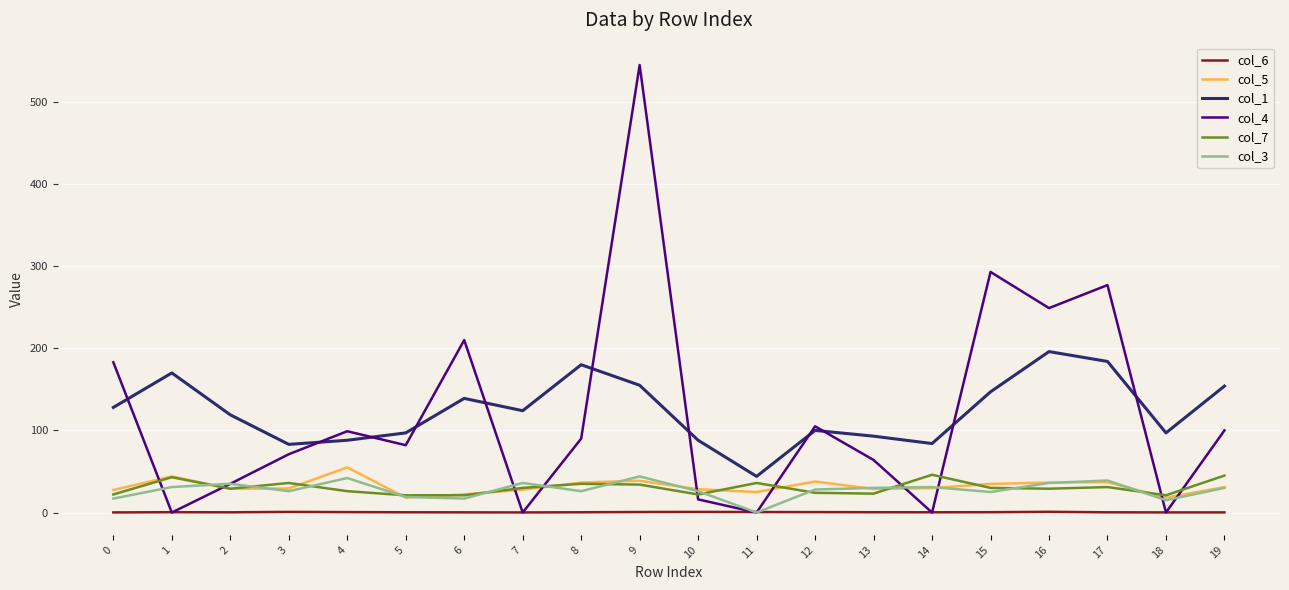

Which series has the largest range (max minus min)?

col_4